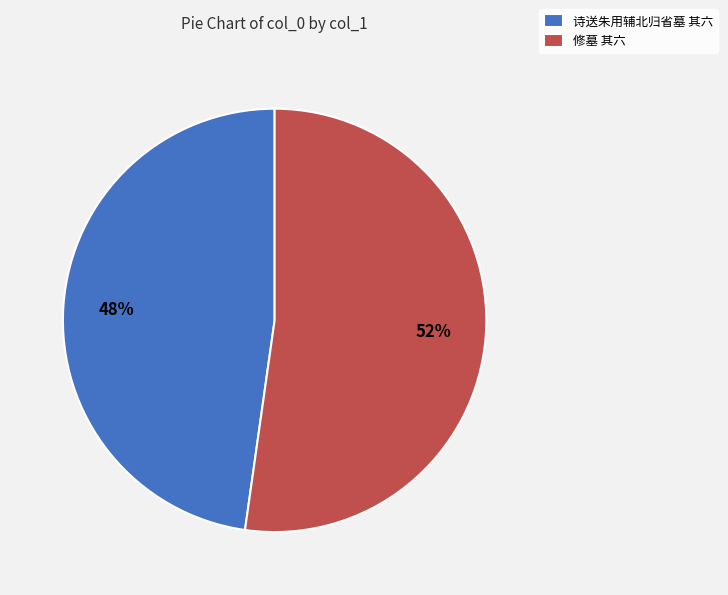

How many segments does this pie chart have?

2